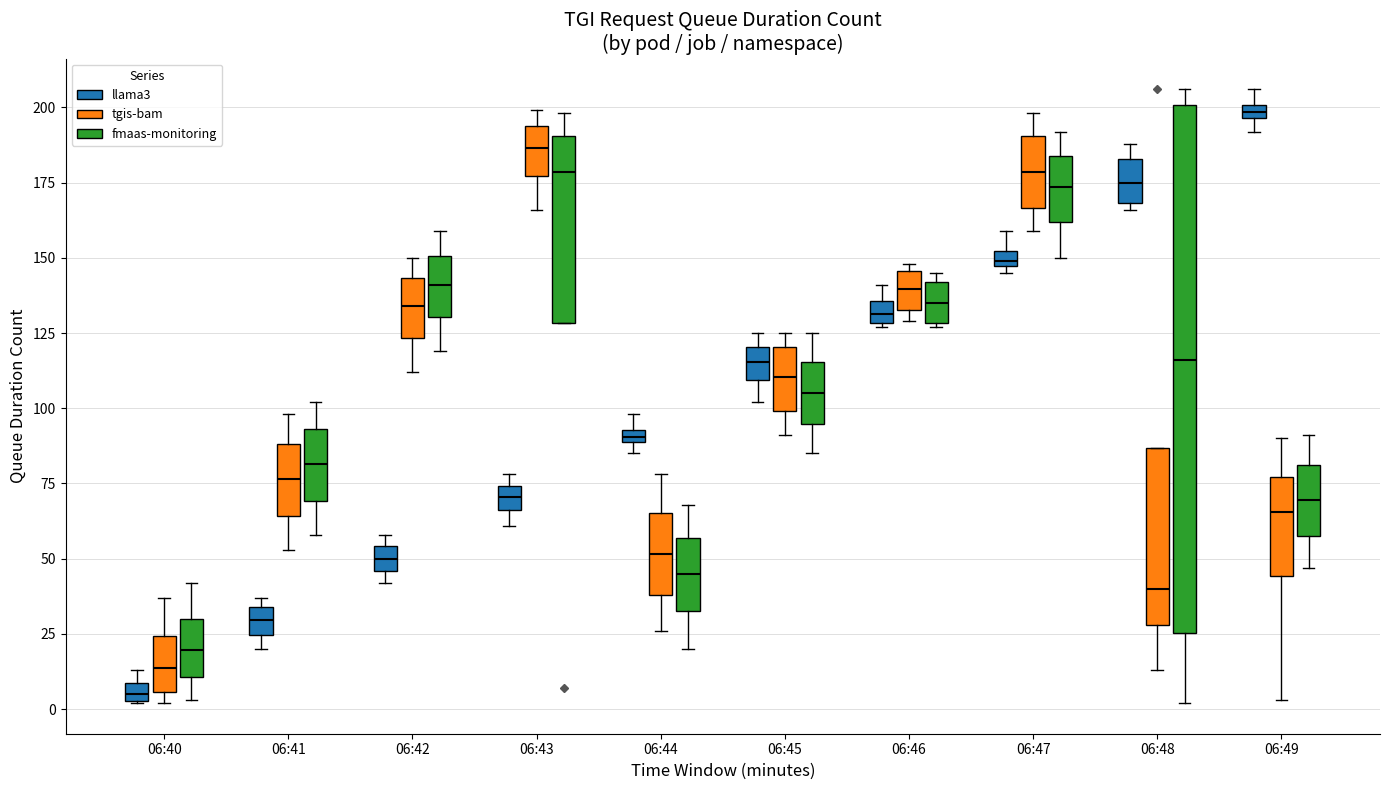

Where is the lower edge of the box for 06:42 (fmaas-monitoring) on the y-axis? The values are not printed on the chart, so give them approximately, as read against the axis.

130